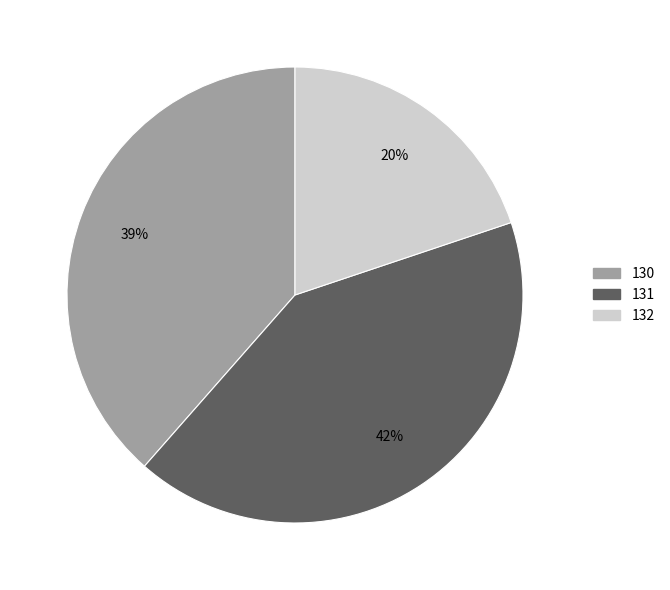

Count the number of slices in the pie.

3